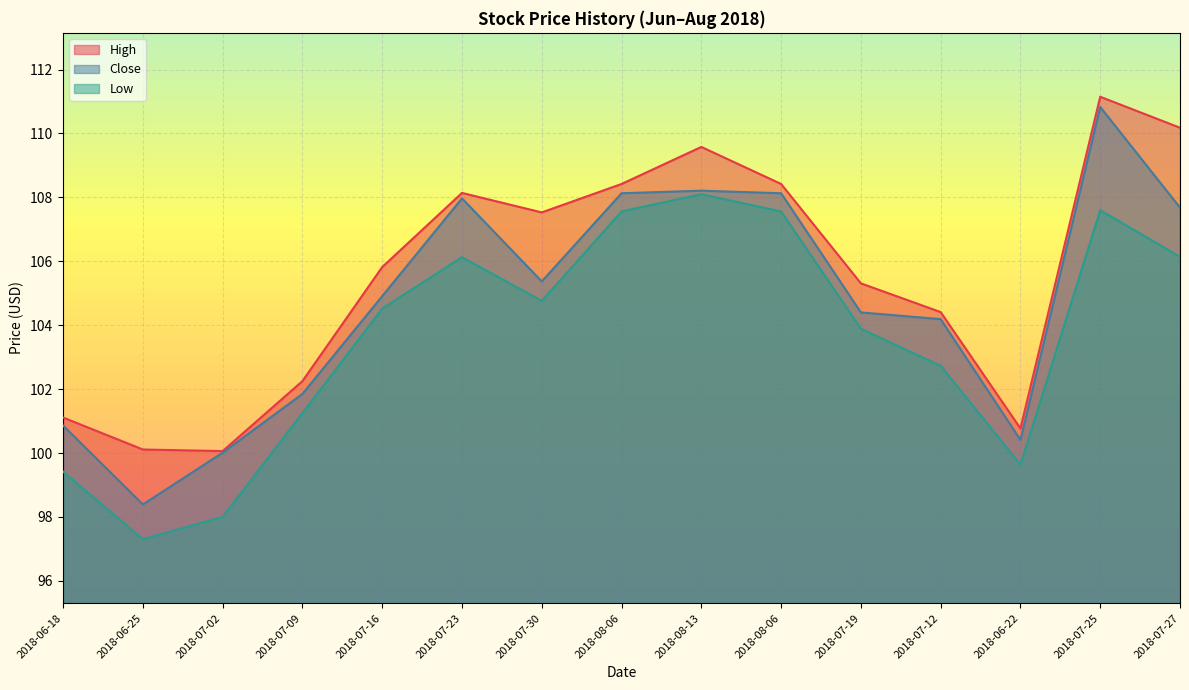

What is the highest value of the Close series?

110.8